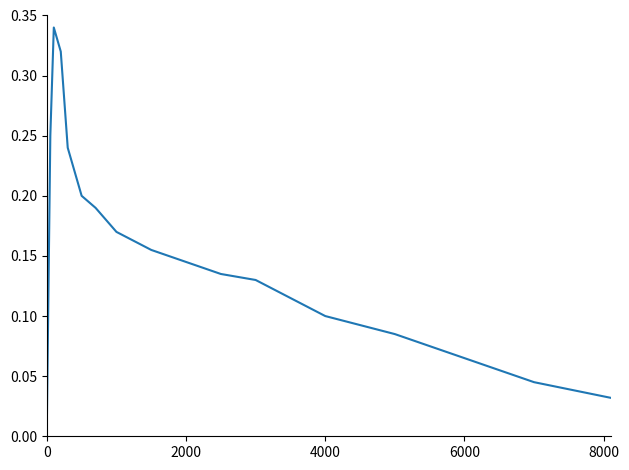

How many points are higher than both their immediate neighbors (excluding endpoints)?

1